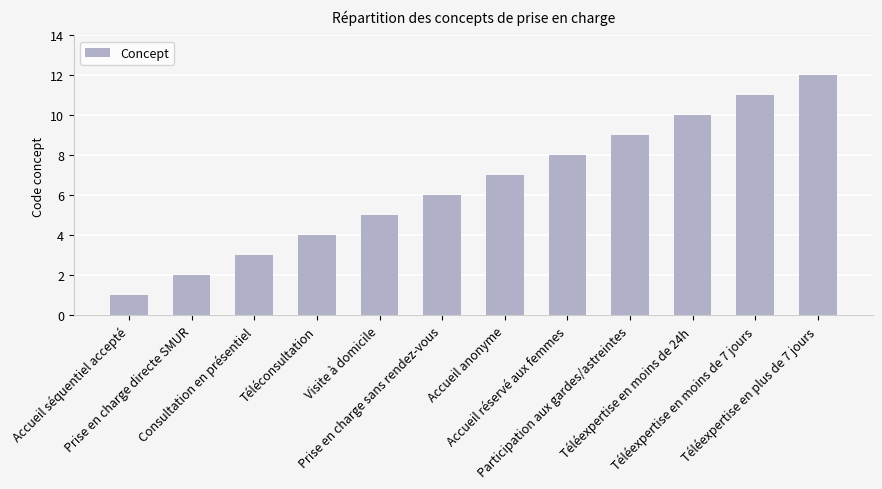

What position from the right is Consultation en présentiel?

10